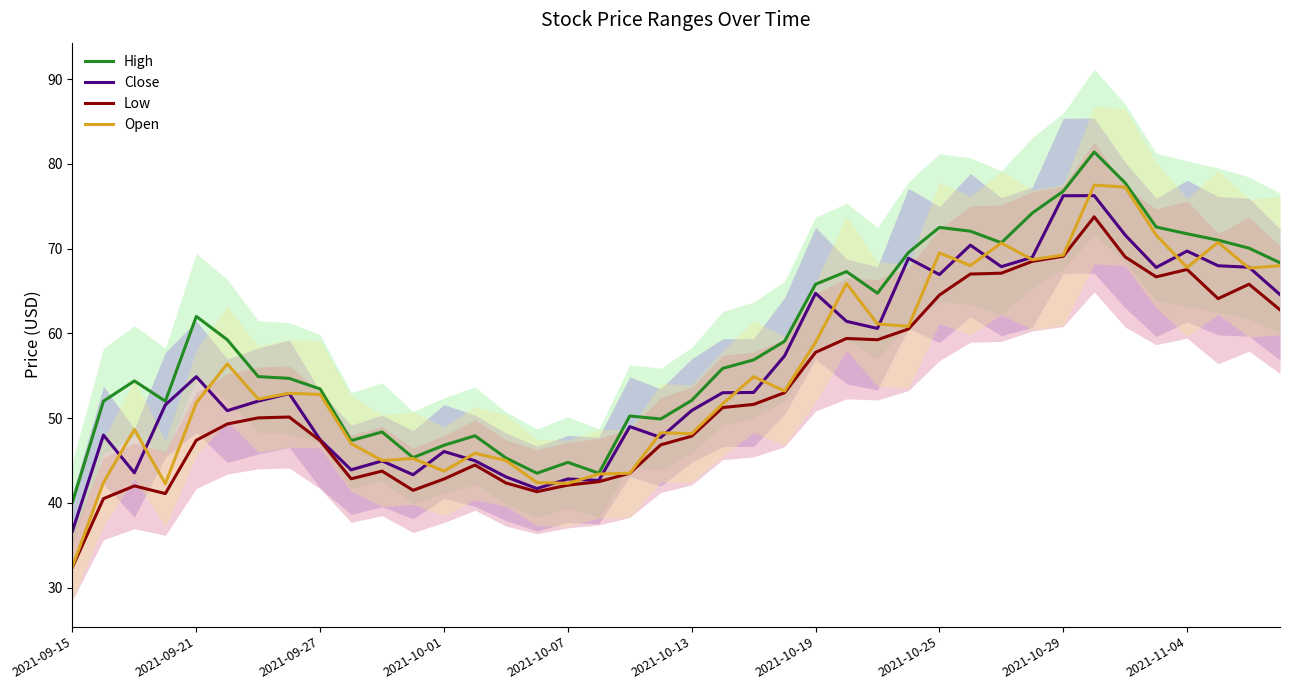

Is it true that Low equals 42.1 at 2021-10-07?

True